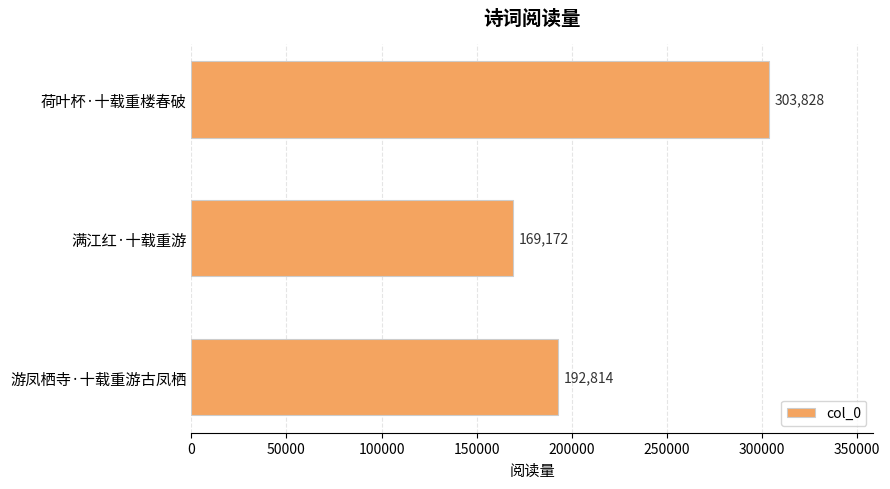

What is the minimum value shown in the chart?

169172